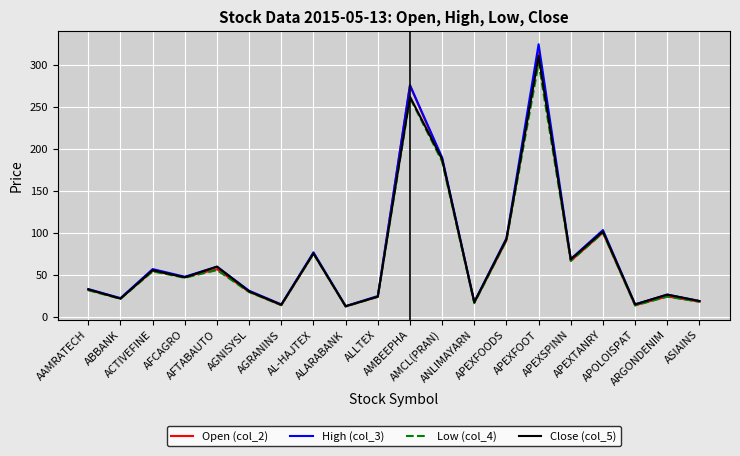

Which series has the largest range (max minus min)?

High (col_3)